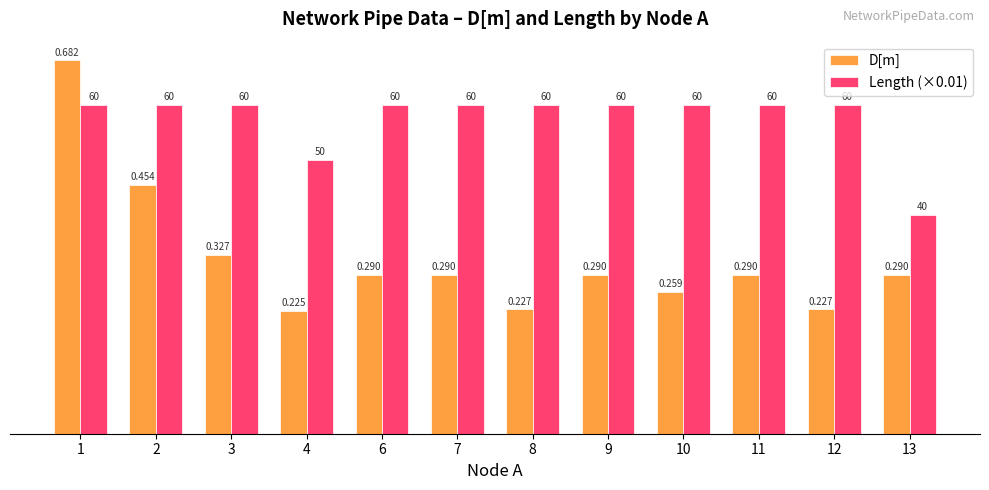

Is the value of Length (×0.01) at 8 greater than the value of D[m] at 7?

Yes